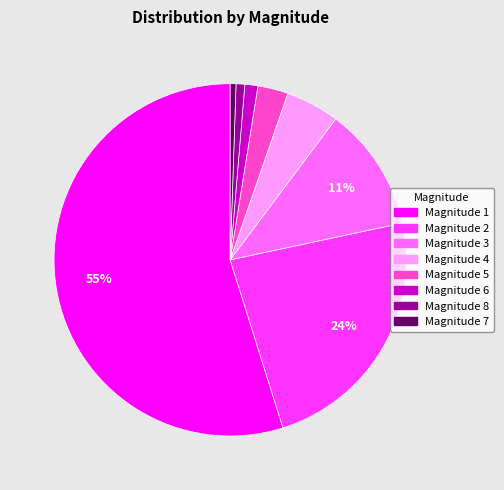

To the nearest percent, what is the average slice percentage?

12%